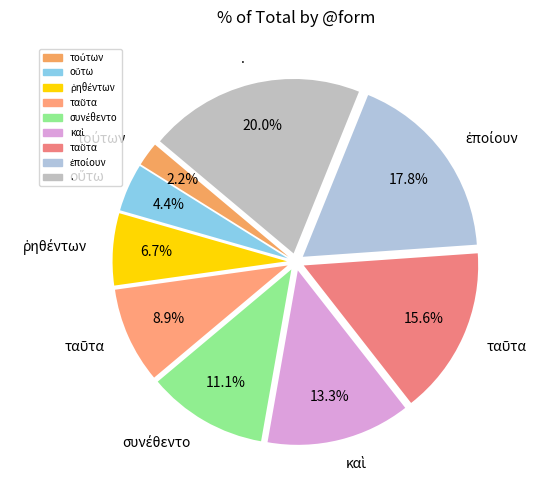

How many slices are in this pie chart?

9